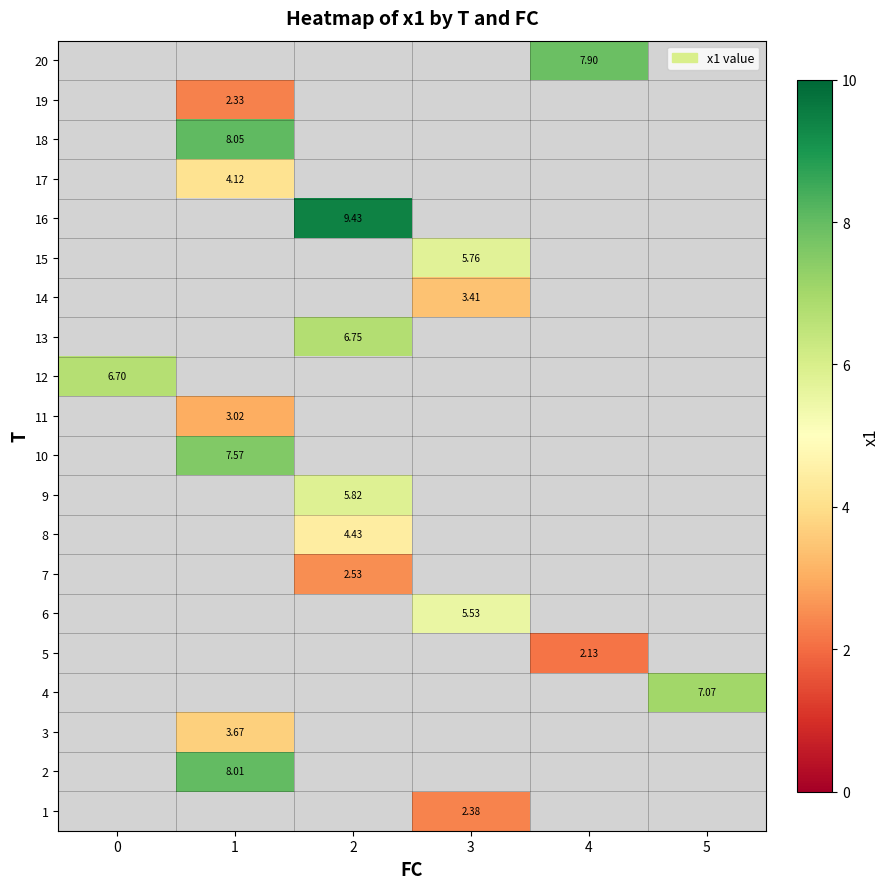

Between 2 and 4, which is larger?

4